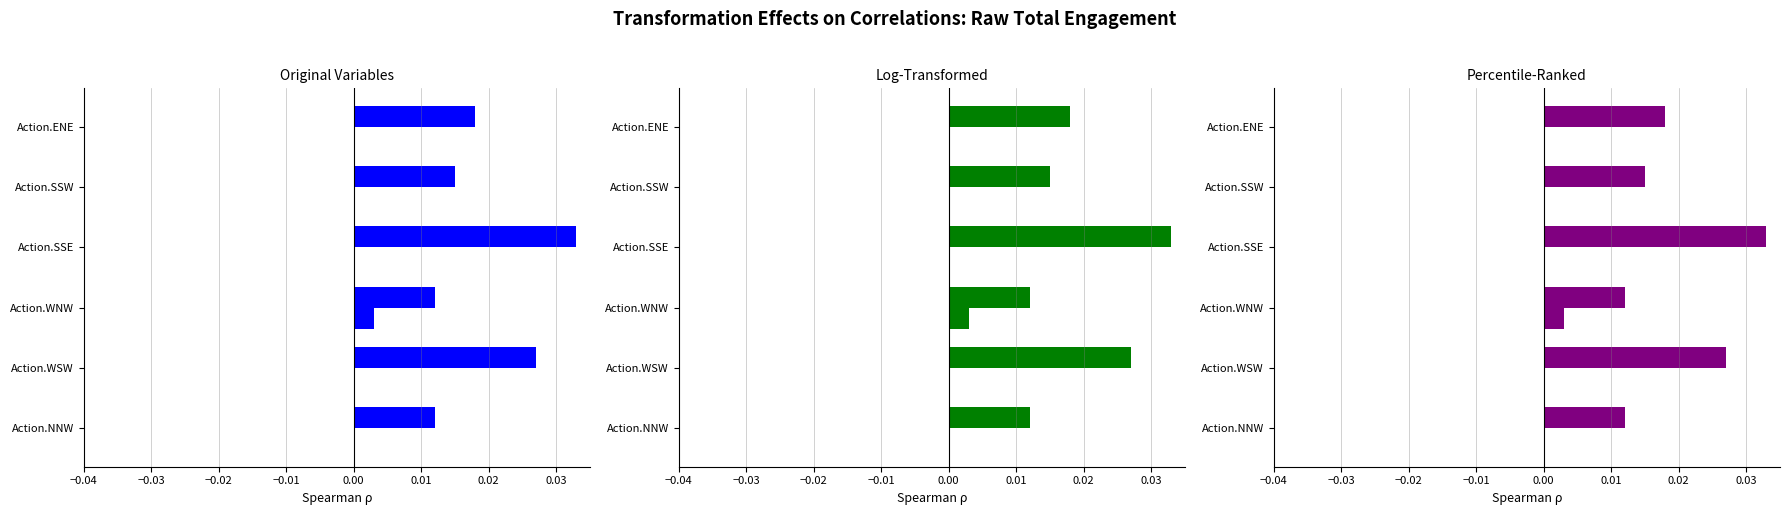

How many groups of bars are there?

6